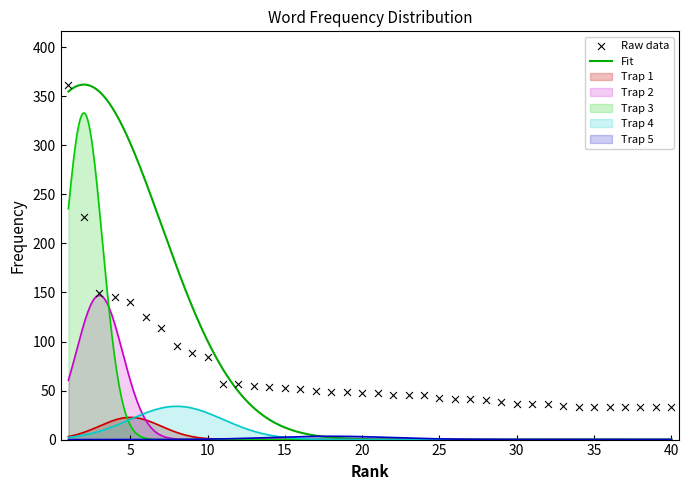

What is the ratio of the value at 14 to the value at 20?

1.1